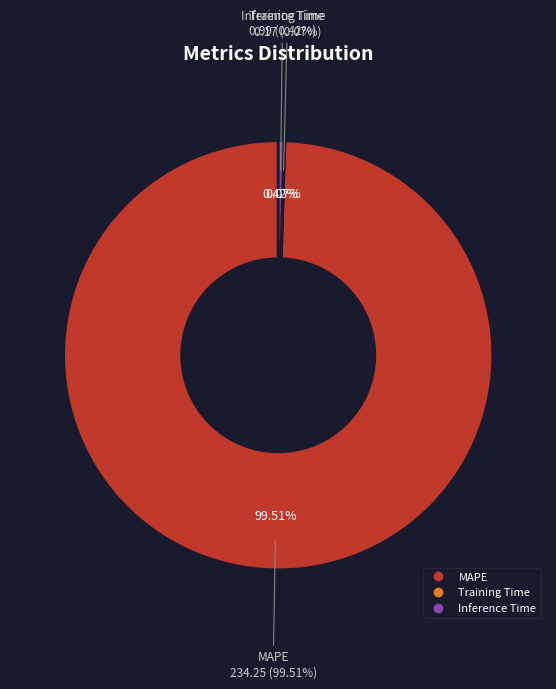

Between MAPE and Training Time, which is larger?

MAPE